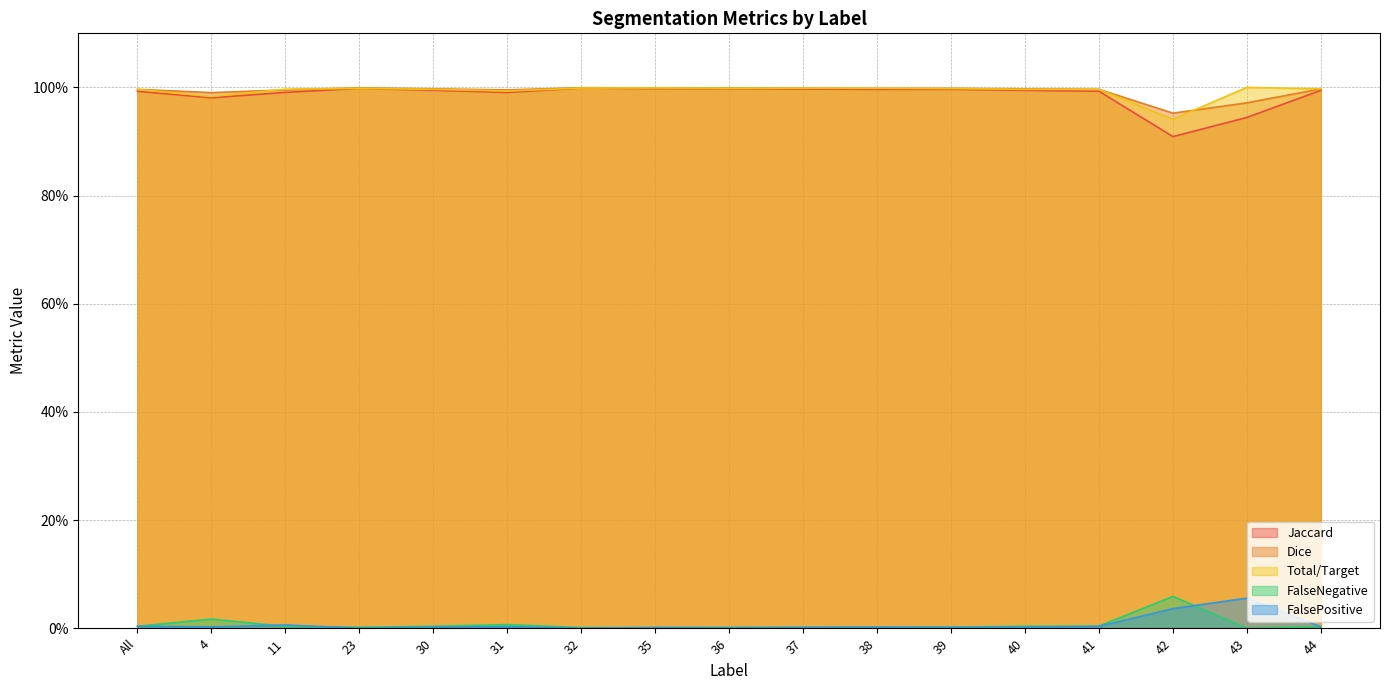

At which label is Dice closest to 0?

42